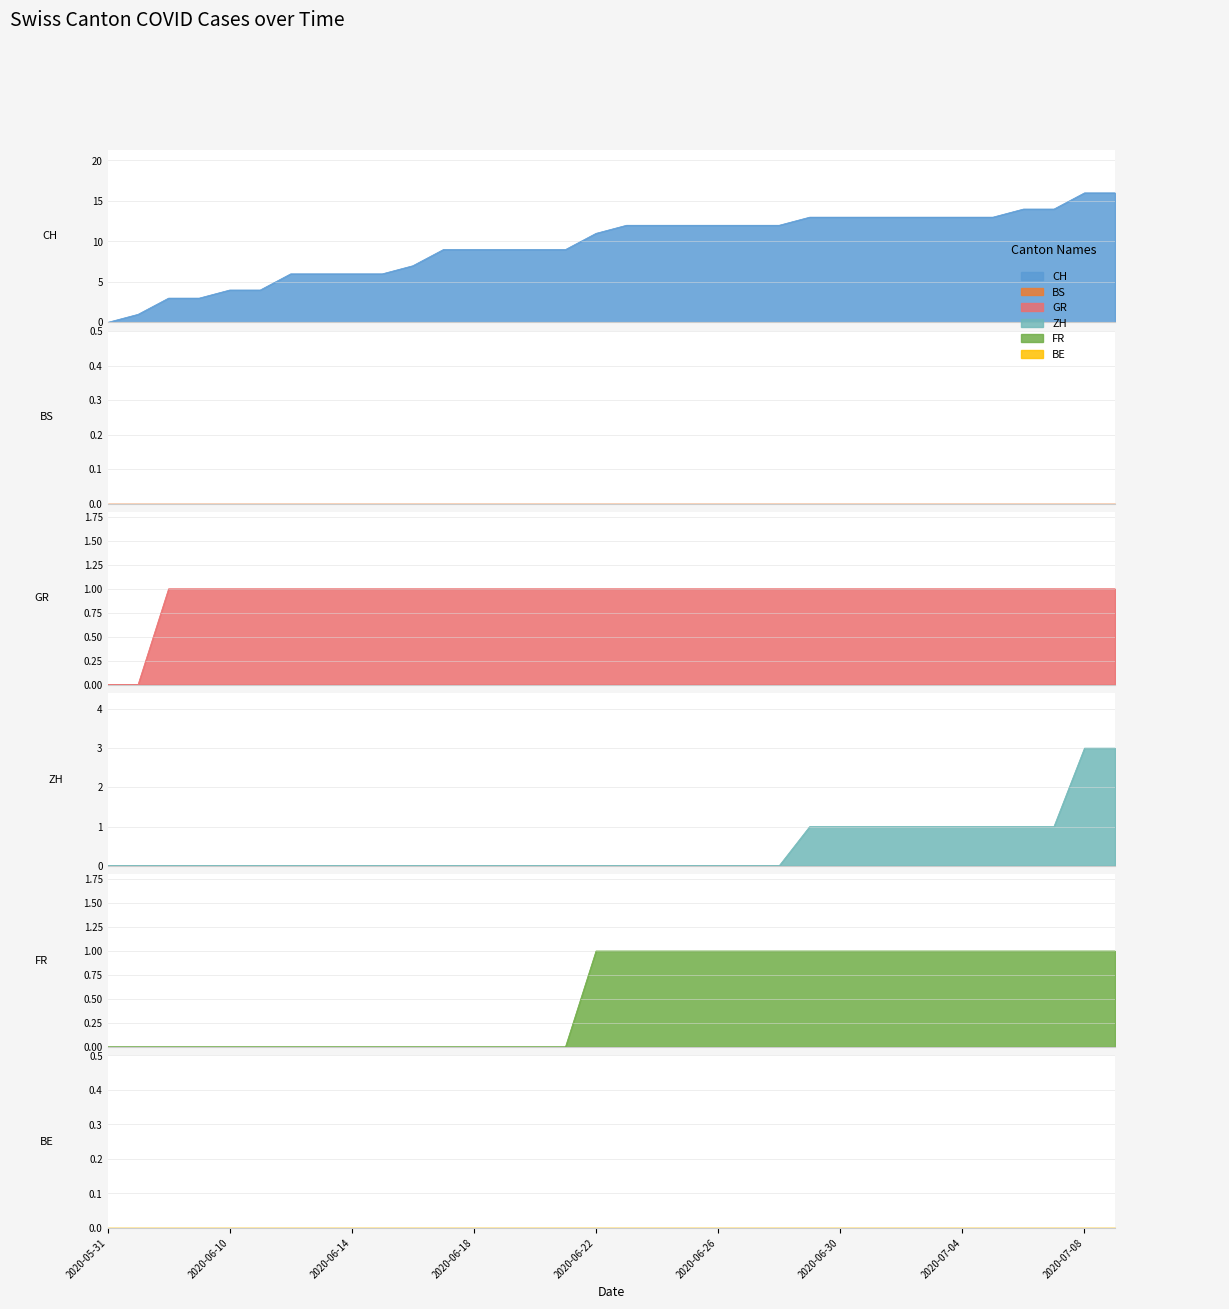

At how many categories does at least one series exceed 14?

2